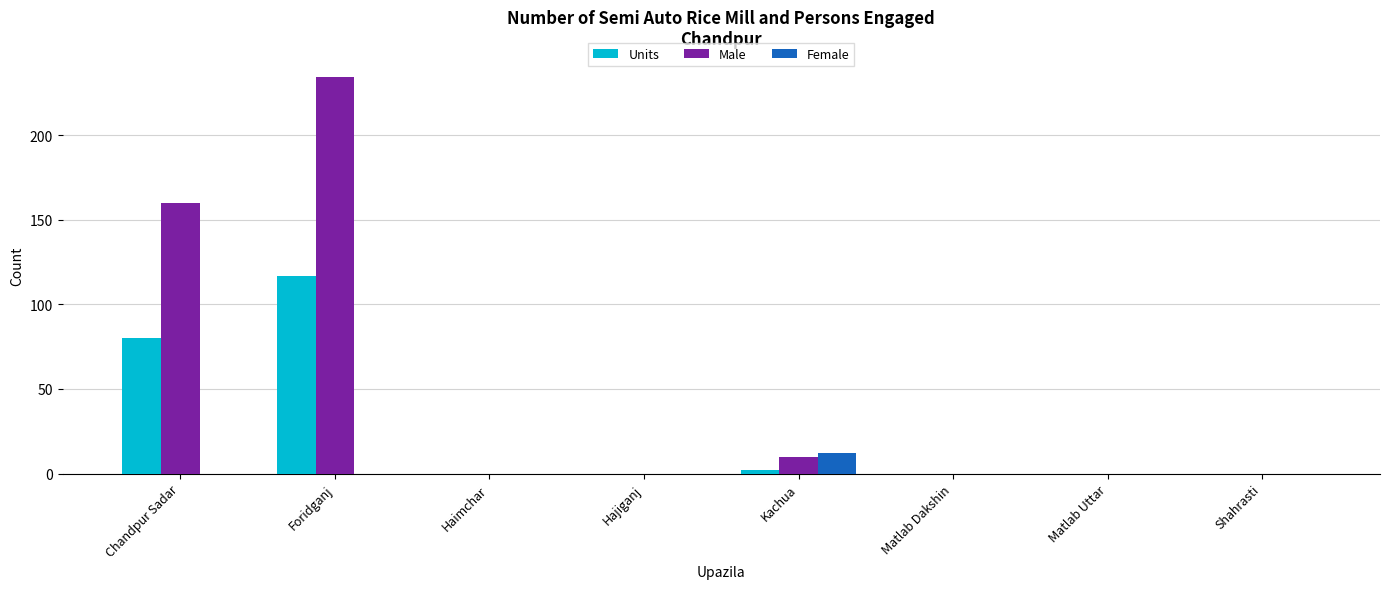

Which series changed the most between Foridganj and Matlab Dakshin?

Male